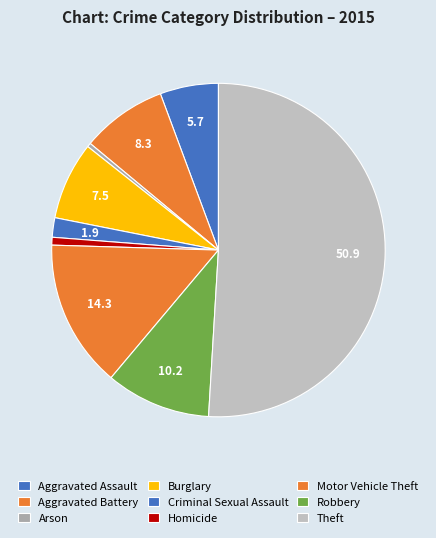

What is the total percentage of Theft and Robbery?

61.1%